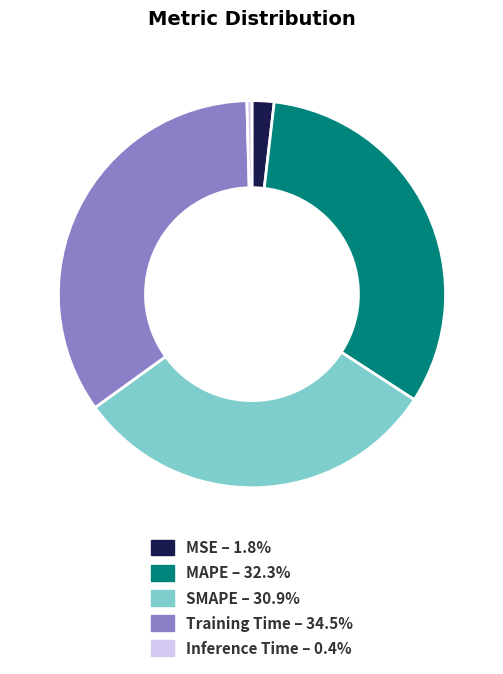

Is the sum of Inference Time and MSE greater than half?

No